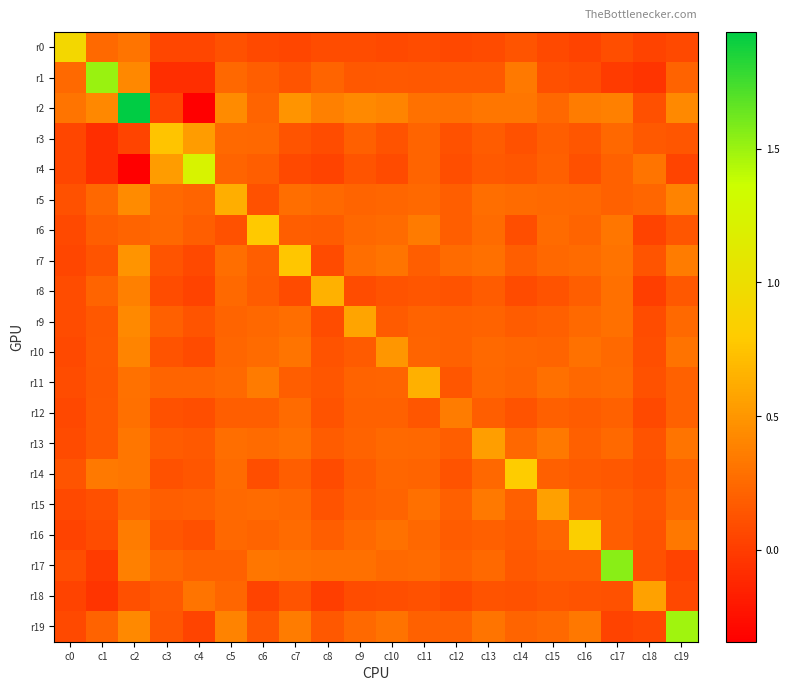

At c16, list the series in order from smallest to largest.

r0, r1, r4, r18, r3, r14, r12, r8, r17, r13, r6, r15, r5, r11, r9, r7, r10, r19, r2, r16